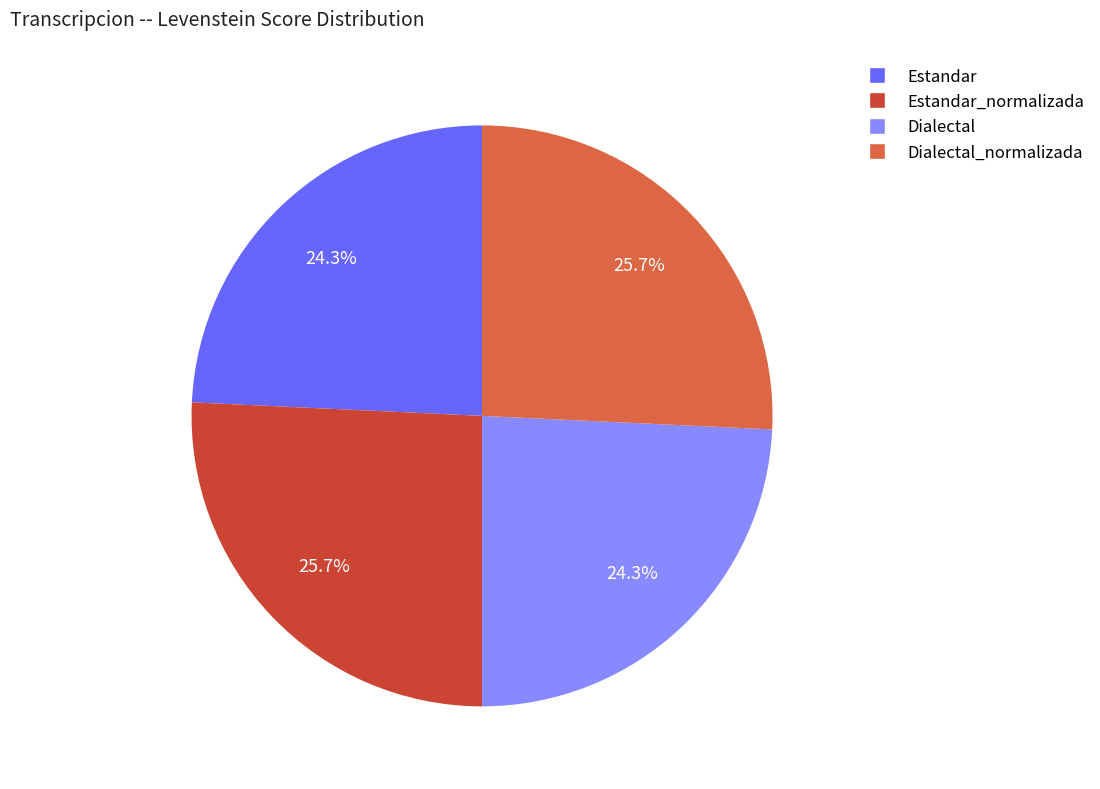

Is there a majority slice in this chart?

No